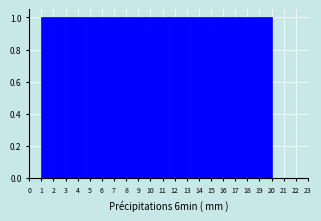

Reading left to right, list every bar in this chart as the range it spans on the x-axis followed by its height. Neither the bar edges nor the heights are printed on the chart, so give them approximately, as read against the axes.

1.00 to 1.95: 1
1.95 to 2.90: 1
2.90 to 3.85: 1
3.85 to 4.80: 1
4.80 to 5.75: 1
5.75 to 6.70: 1
6.70 to 7.65: 1
7.65 to 8.60: 1
8.60 to 9.55: 1
9.55 to 10.50: 1
10.50 to 11.45: 1
11.45 to 12.40: 1
12.40 to 13.35: 1
13.35 to 14.30: 1
14.30 to 15.25: 1
15.25 to 16.20: 1
16.20 to 17.15: 1
17.15 to 18.10: 1
18.10 to 19.05: 1
19.05 to 20.00: 1